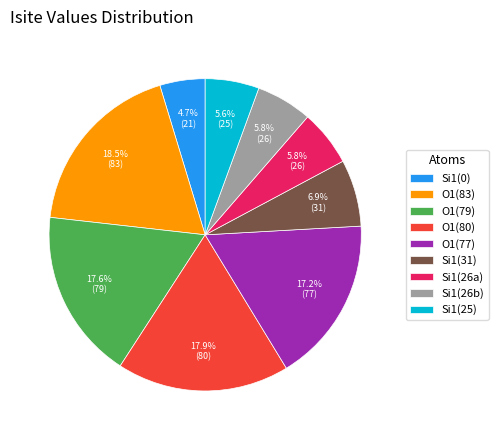

What is the ratio of the value at Si1(0) to the value at O1(79)?

0.3